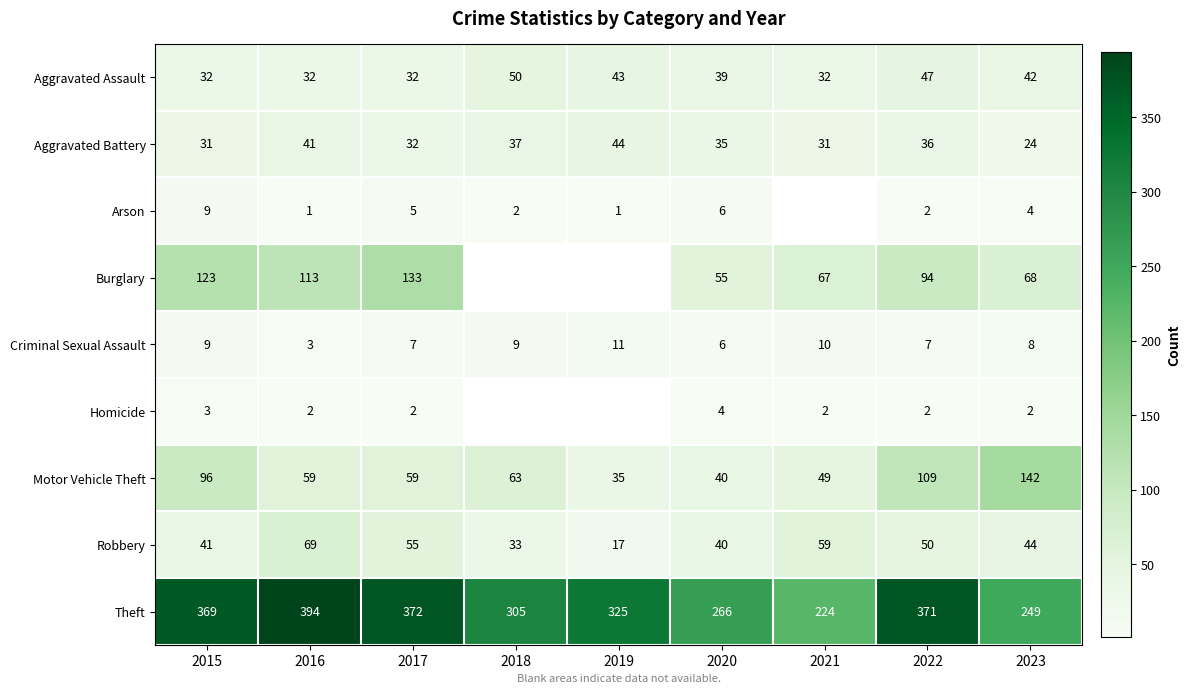

Where is Motor Vehicle Theft nearest to the value 88?

2015